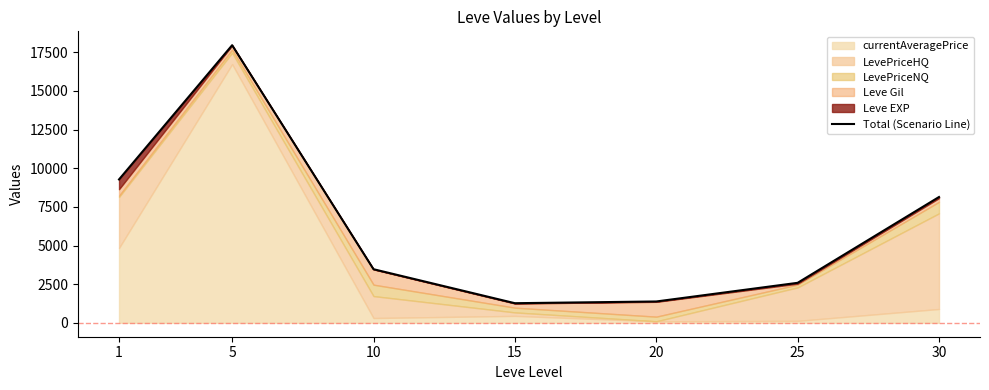

Reading left to right, what are all the values shown in this chart?

9275.4	17956.2	3468.7	1270.4	1382.0	2588.3	8138.7